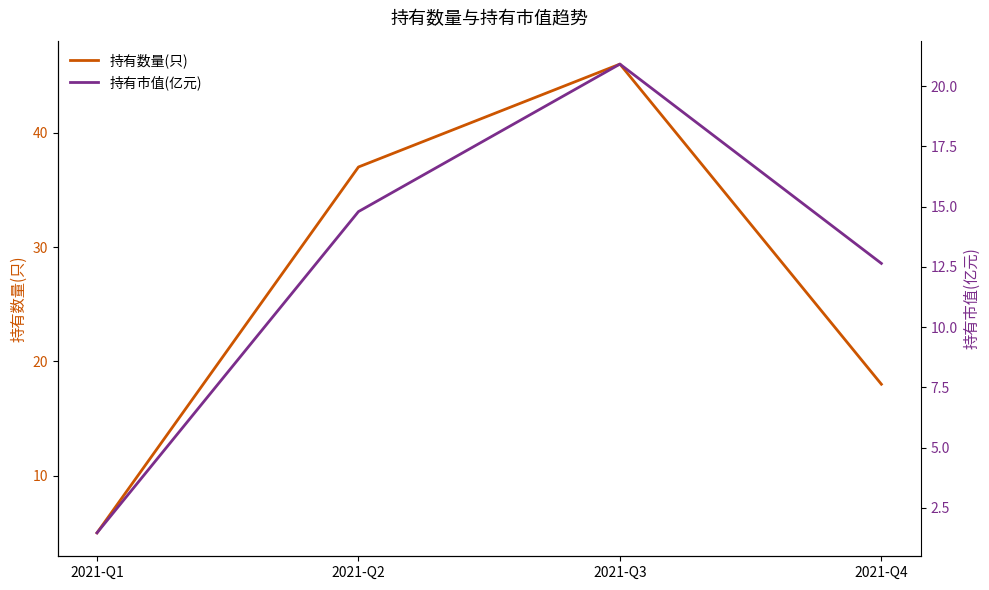

Count the number of categories in the chart.

4